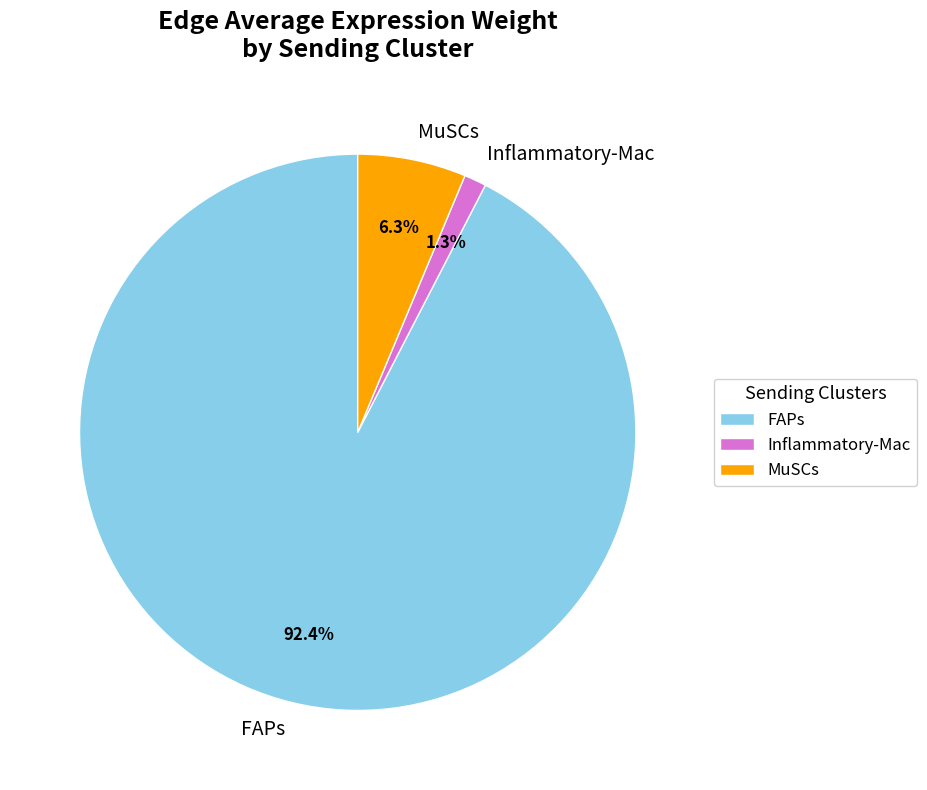

Between MuSCs and Inflammatory-Mac, which is larger?

MuSCs